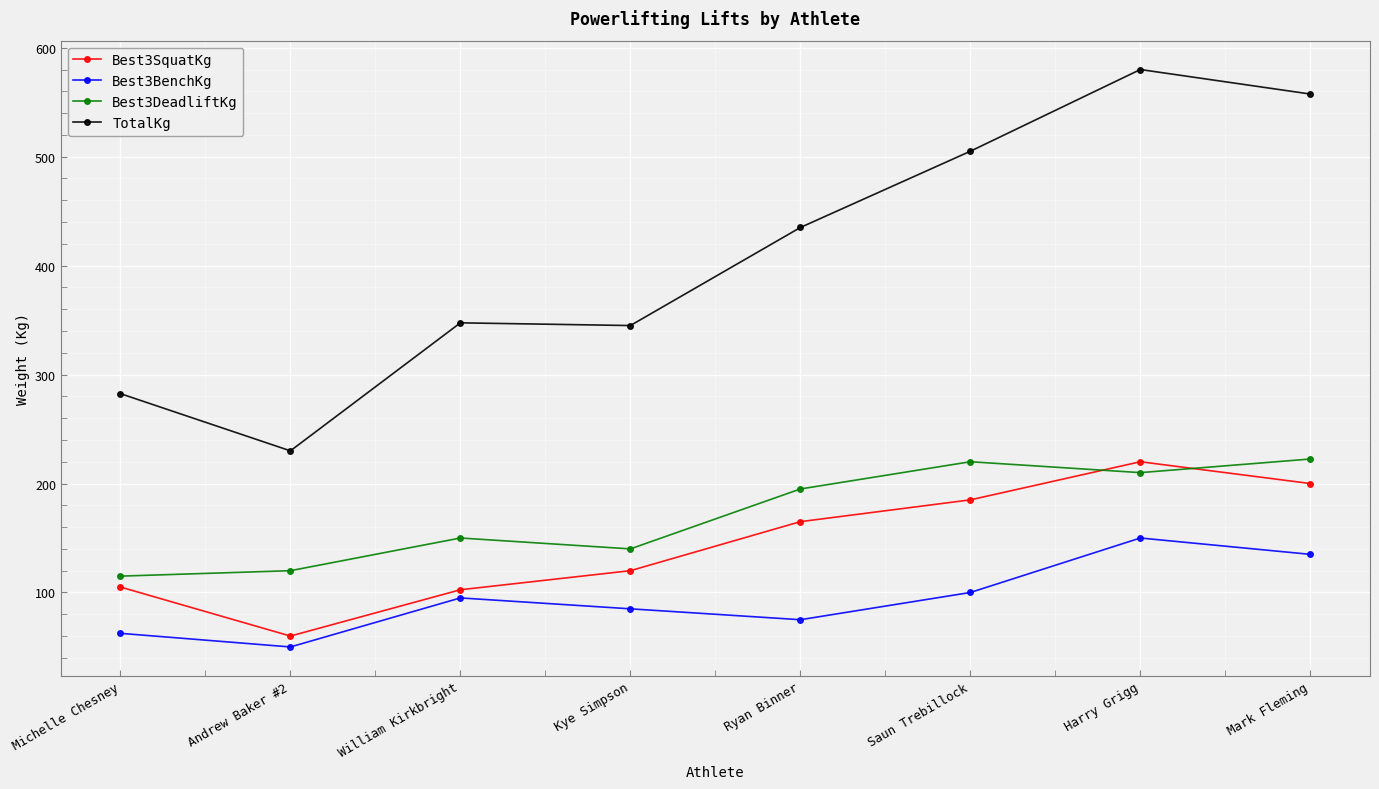

At Ryan Binner, list the series in order from smallest to largest.

Best3BenchKg, Best3SquatKg, Best3DeadliftKg, TotalKg